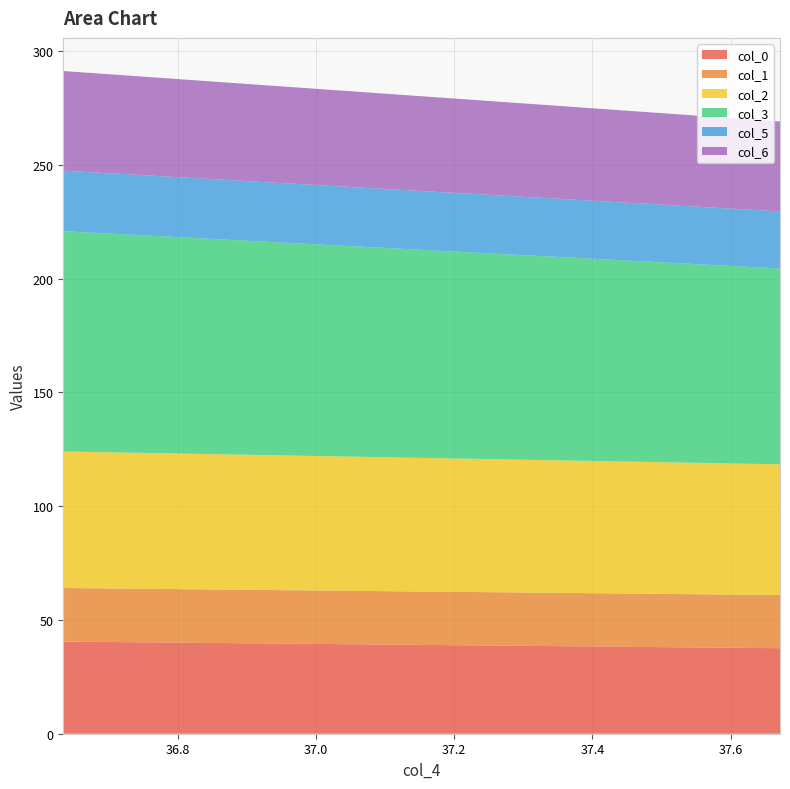

Reading left to right, extract all data points from this chart.

col_0: 36.63455726=40.5	37.671374=37.6
col_1: 36.63455726=23.6	37.671374=23.4
col_2: 36.63455726=60.0	37.671374=57.5
col_3: 36.63455726=96.8	37.671374=86.1
col_5: 36.63455726=26.6	37.671374=25.1
col_6: 36.63455726=43.8	37.671374=39.5